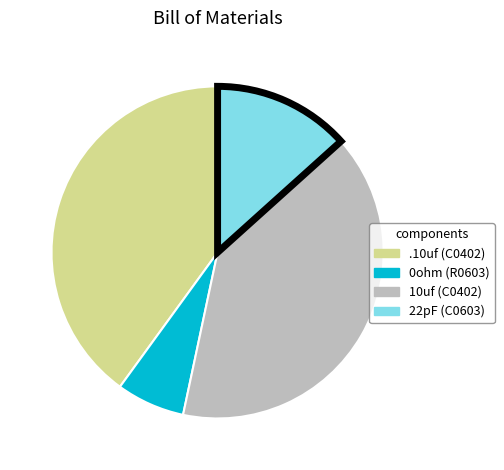

What is the smallest slice in the pie chart?

0ohm (R0603)